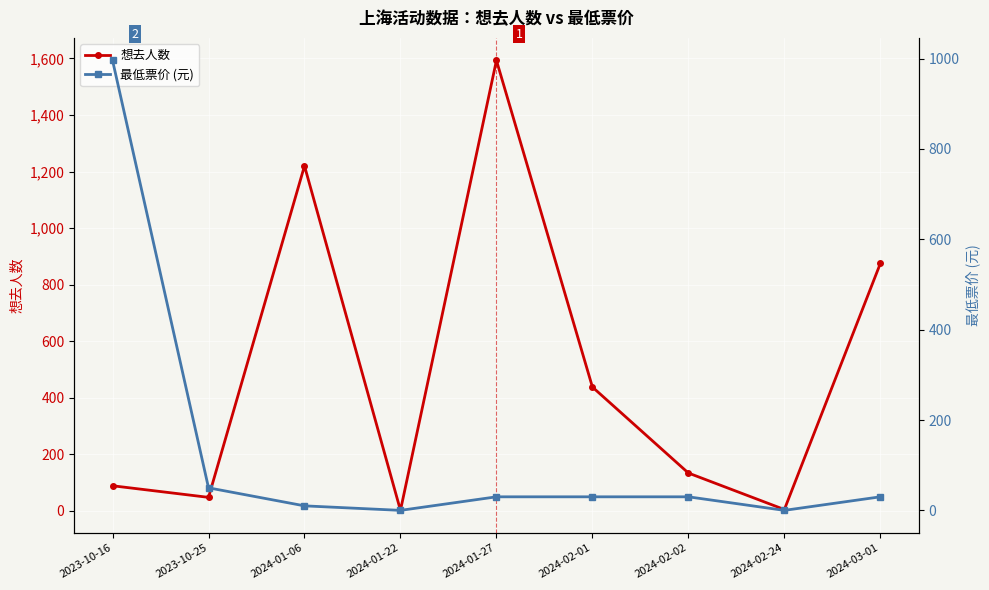

Which series changed the most between 2024-01-22 and 2024-03-01?

想去人数